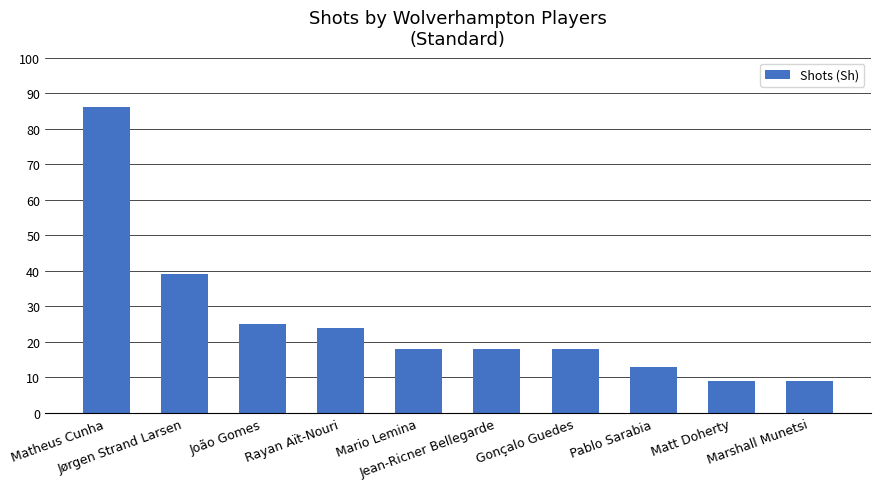

What is the value of the 5th bar from the left?

18